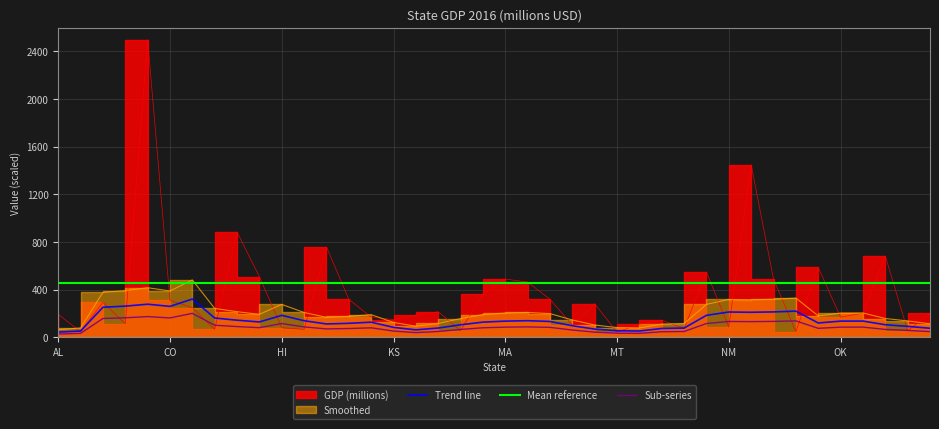

What is the difference between the maximum and second lowest values?

2453.6